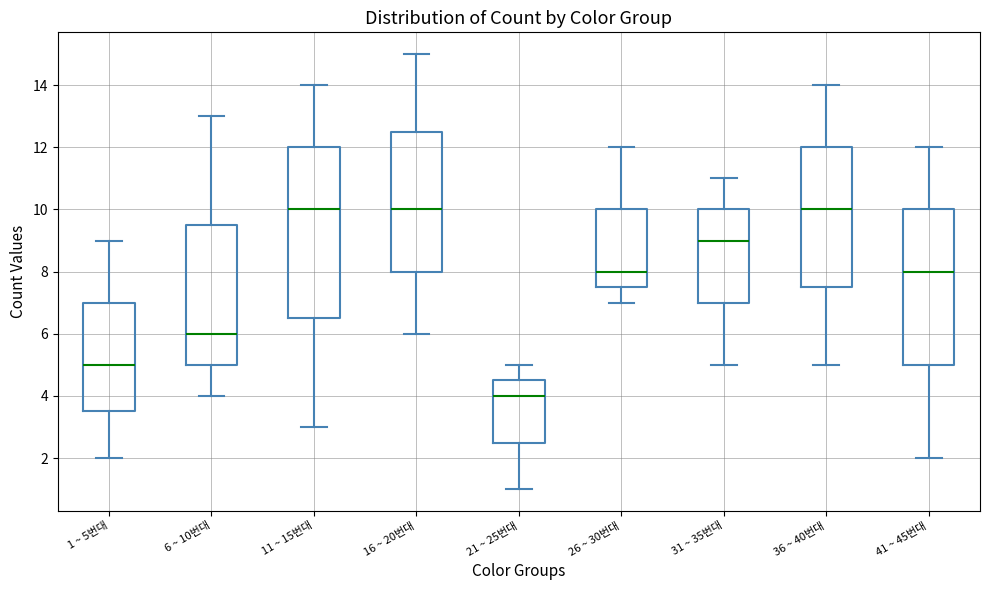

Where is the upper edge of the box for 21 ~ 25번대 on the y-axis? The values are not printed on the chart, so give them approximately, as read against the axis.

4.6